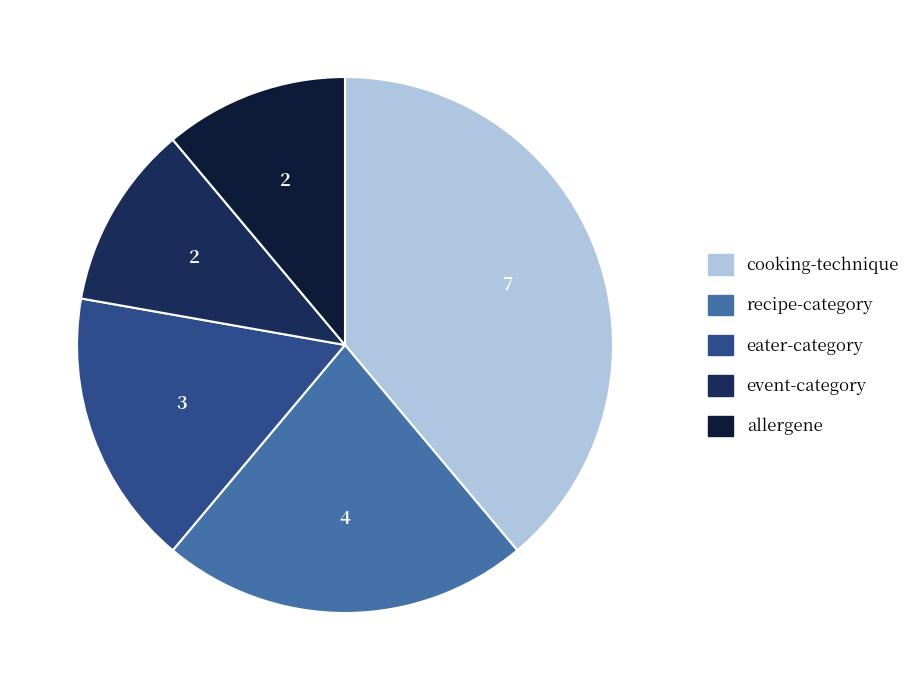

Between recipe-category and event-category, which is larger?

recipe-category